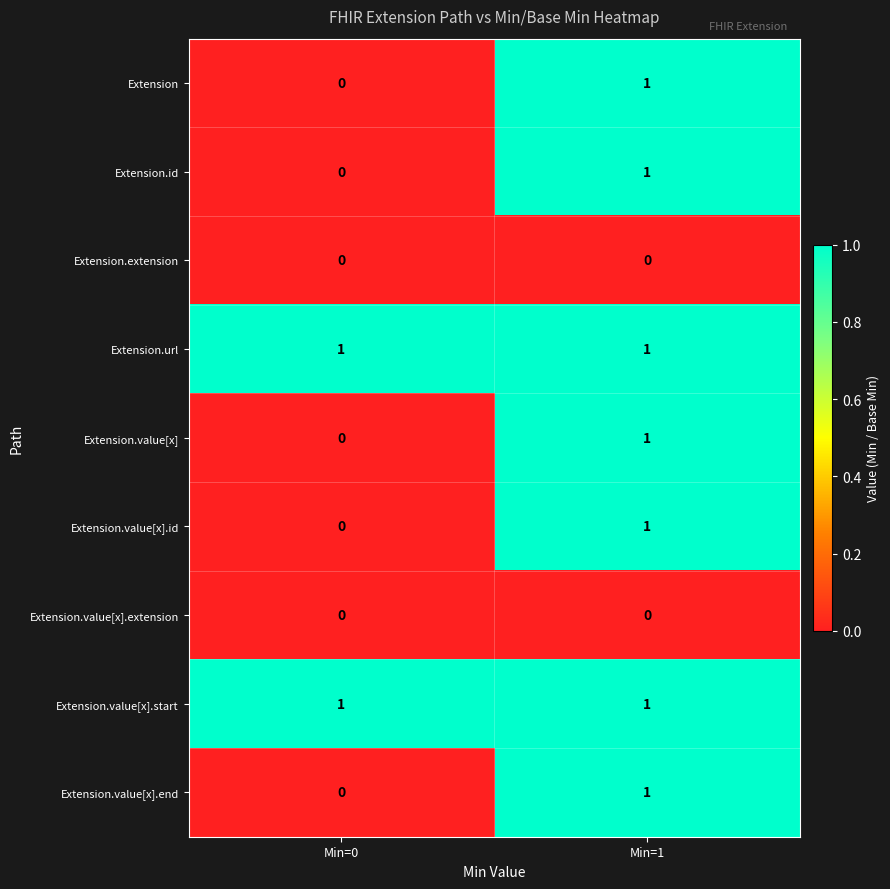

What is the difference between the highest and lowest values at Min=1?

1